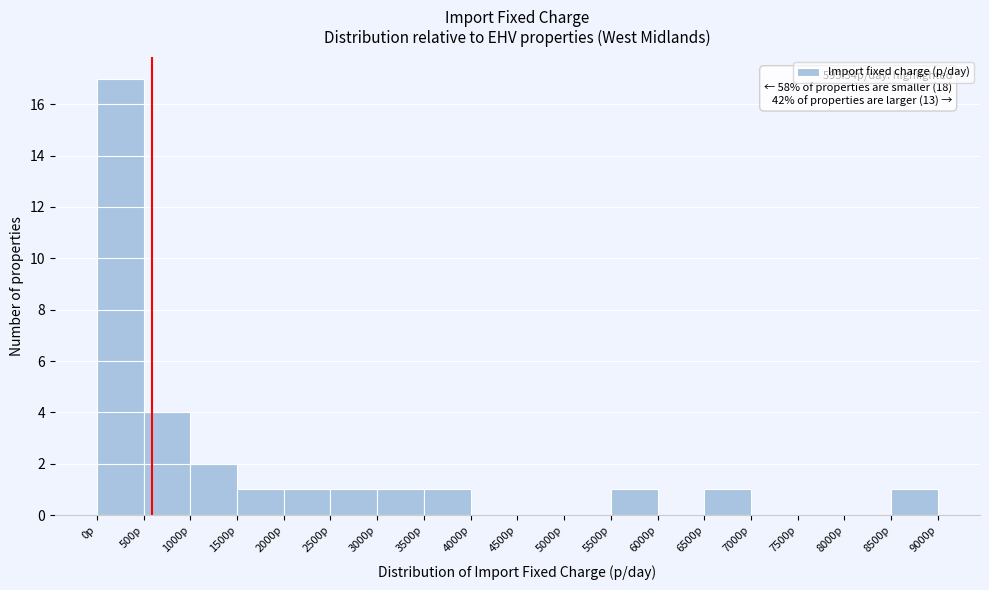

Which range on the x-axis has the tallest bar?

0 to 500